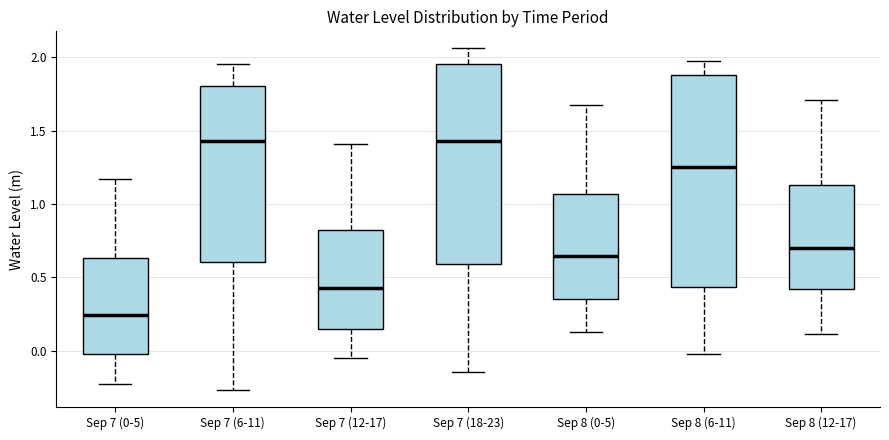

Where does the lower whisker of the box for Sep 7 (18-23) end on the y-axis? The values are not printed on the chart, so give them approximately, as read against the axis.

-0.15